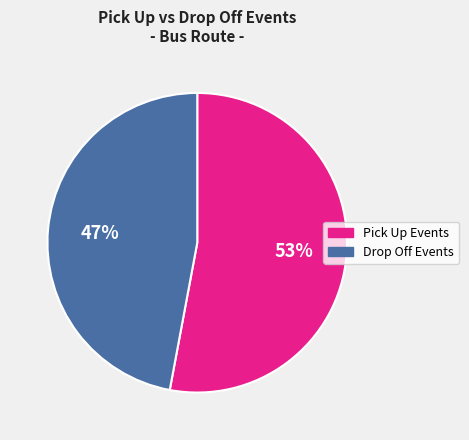

Approximately how many times larger is the value at Pick Up Events compared to Drop Off Events?

1.1